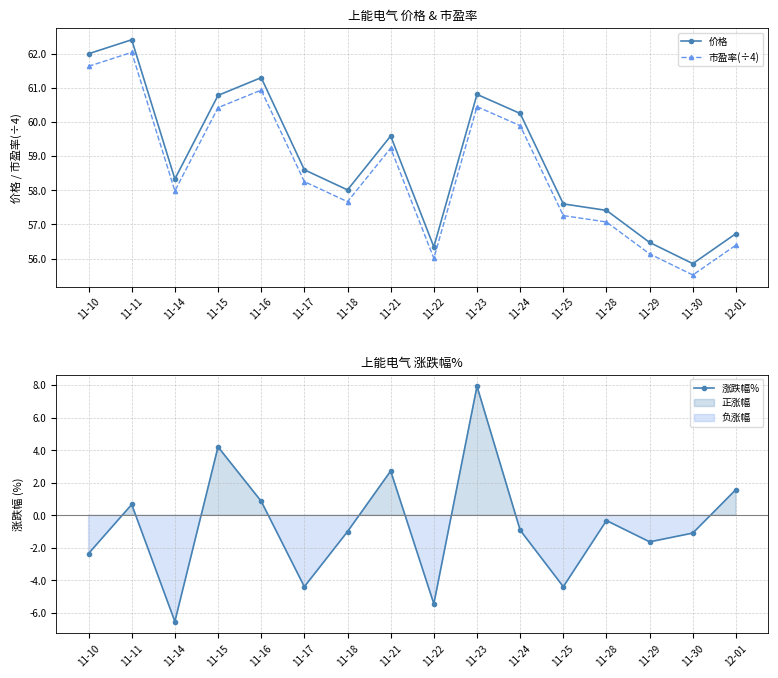

The 市盈率(÷4) series shows 60.4 at 11-15. True or false?

True